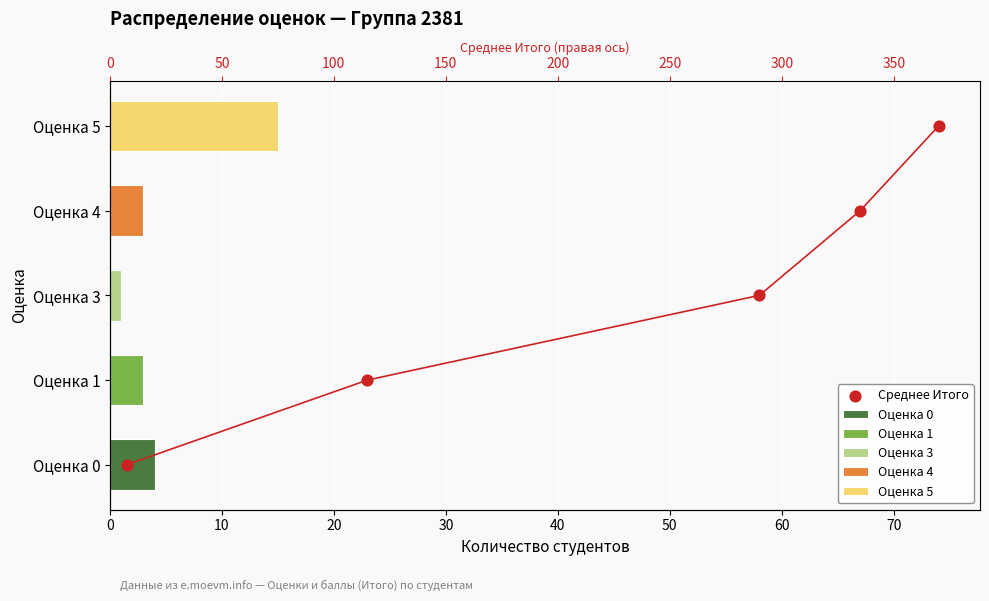

Which has a higher value, 30 or 40?

40